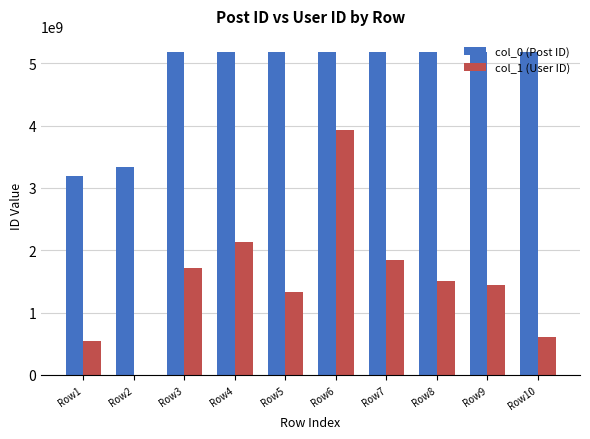

What is the greatest value displayed?

5179525350